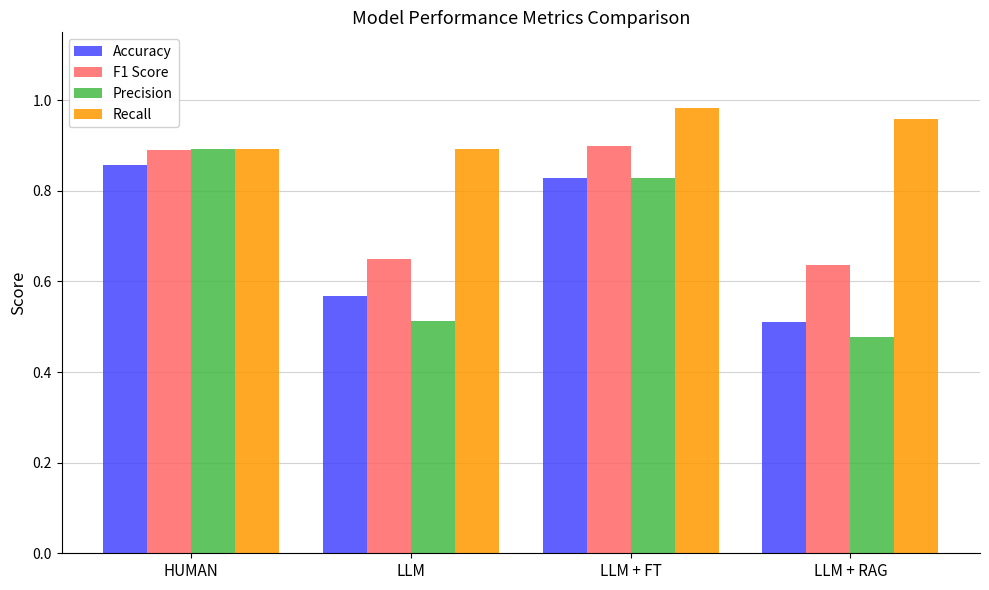

What is the difference between the maximum and minimum values in the Recall series?

0.1